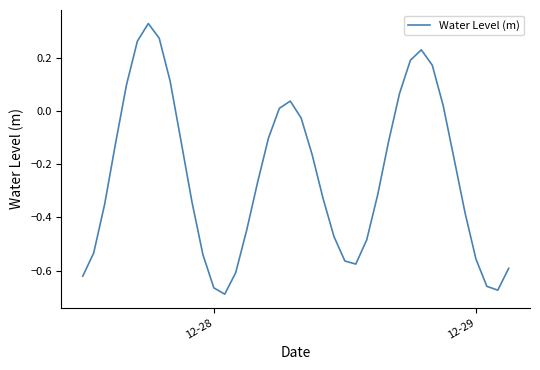

What is the difference between the maximum and minimum values?

1.0